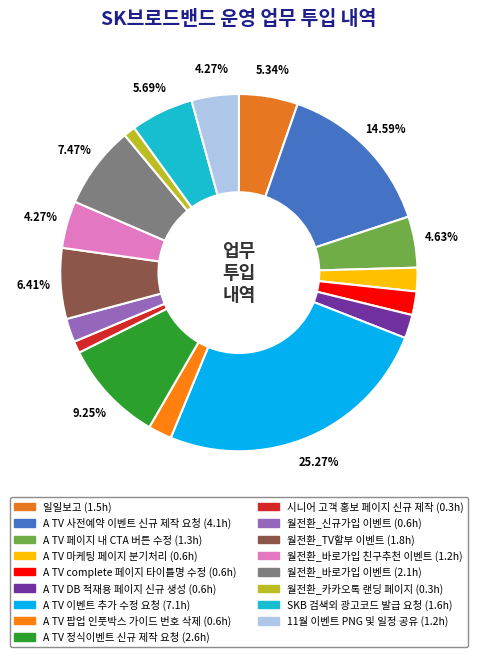

Between A TV 마케팅 페이지 분기처리 and A TV 팝업 인풋박스 가이드 번호 삭제, which is larger?

A TV 마케팅 페이지 분기처리